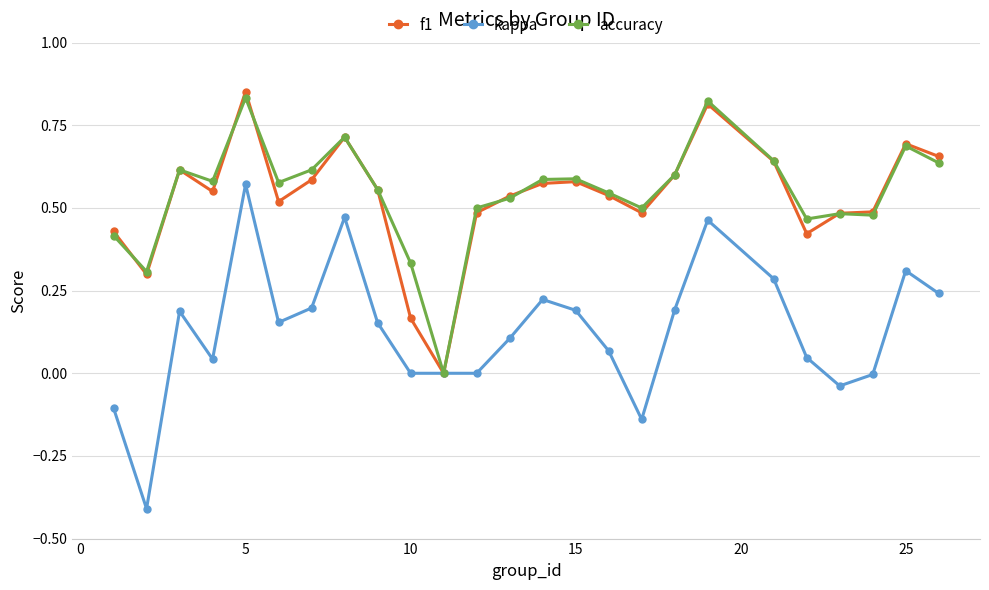

After their last crossing, which series has the higher values: accuracy or f1?

f1